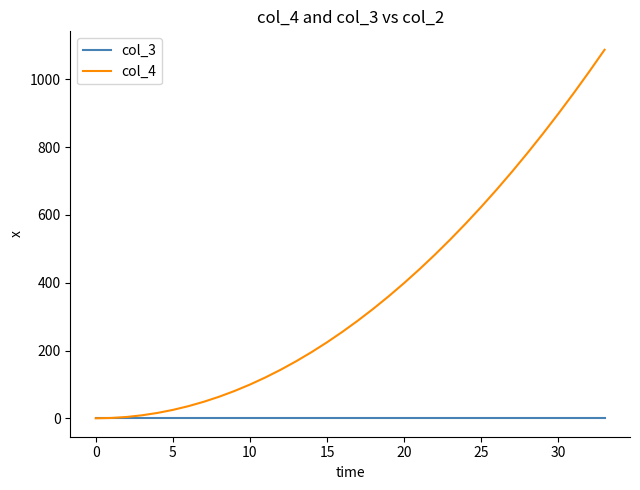

Which series has the largest total across all categories?

col_4